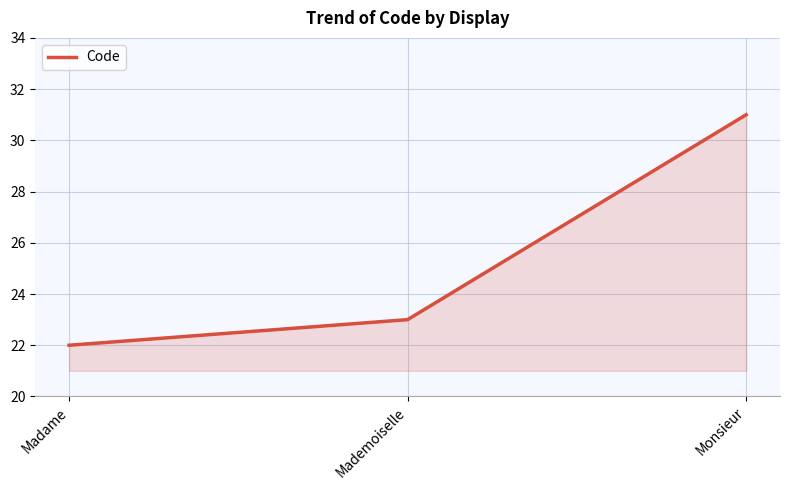

What position from the right is Monsieur?

1